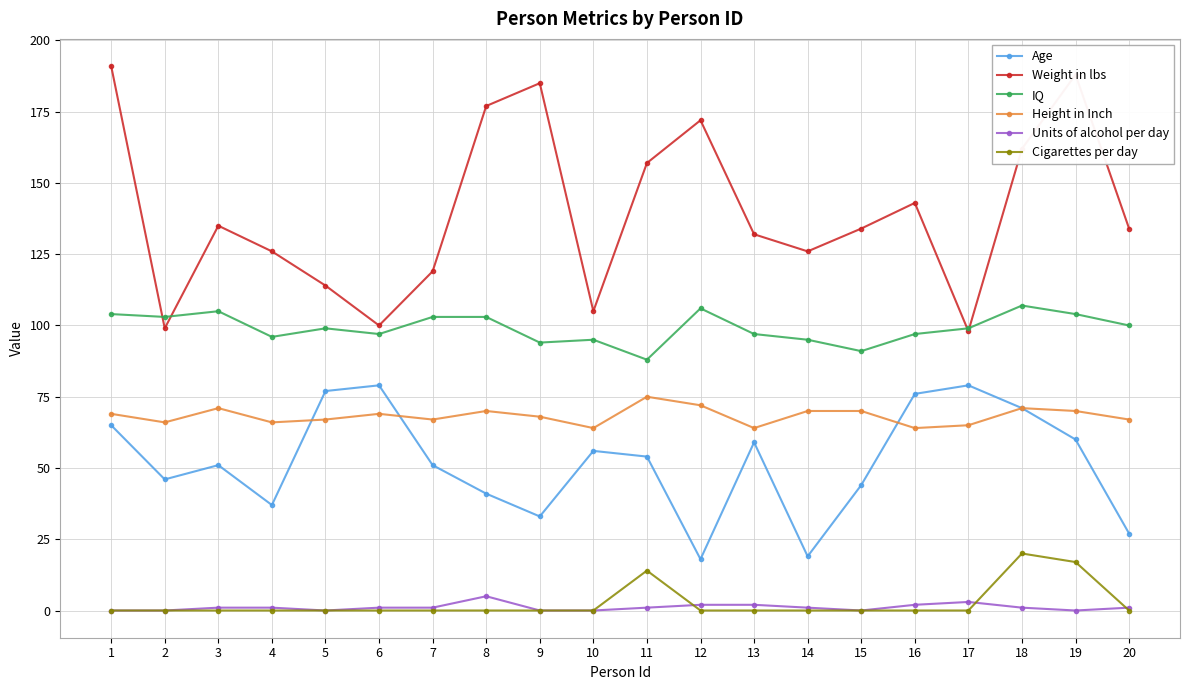

Is this an area chart (filled region under the line)?

No